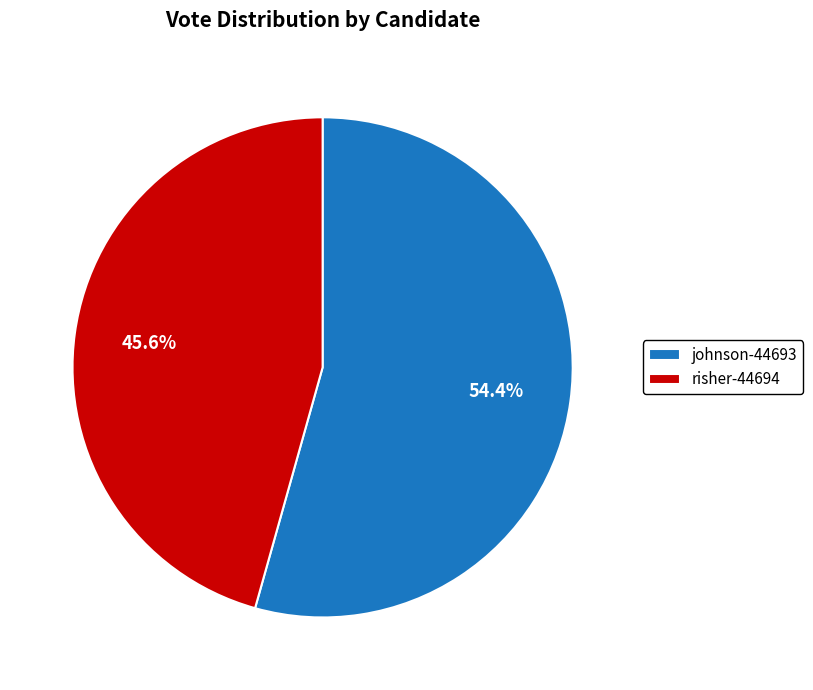

The johnson-44693 slice represents 54% of the pie. True or false?

True